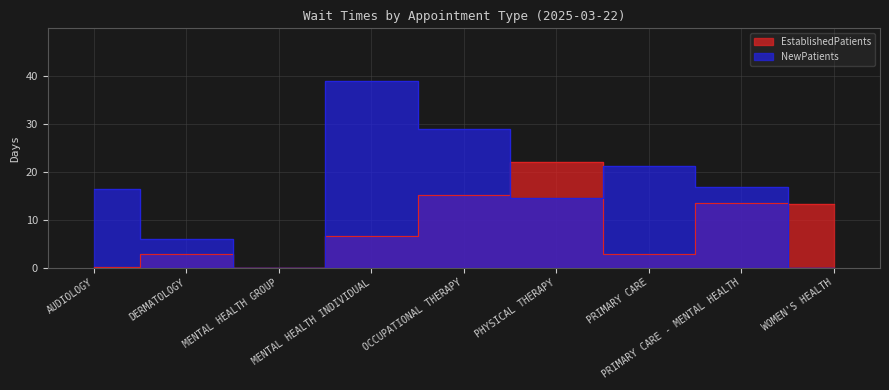

What is the spread (max minus min) of values at OCCUPATIONAL THERAPY?

13.8